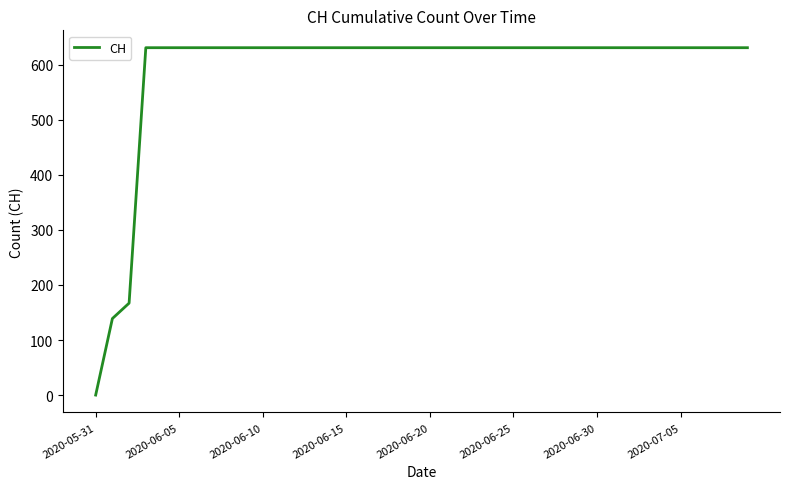

How many lines are shown in the chart?

1